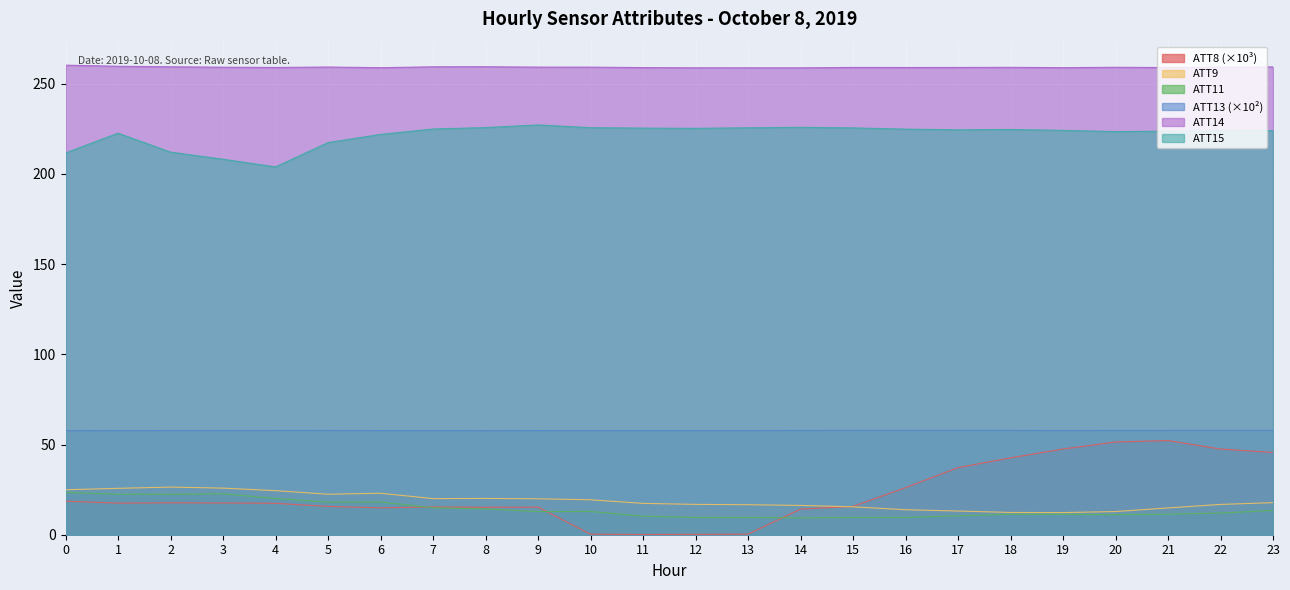

Between 7 and 22, which is larger?

22